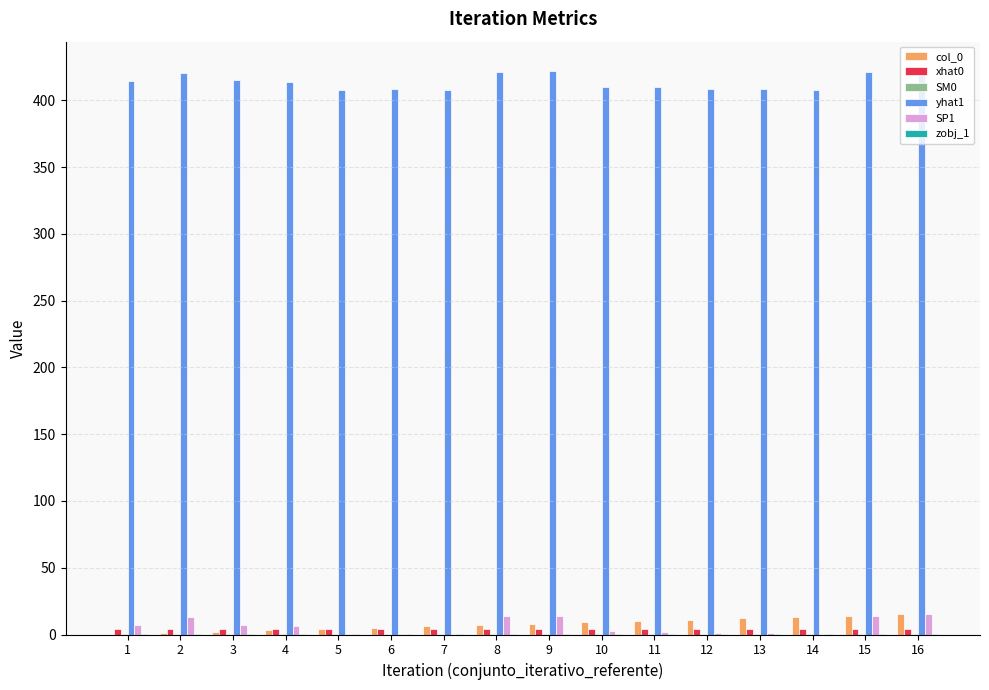

Which series has the largest total across all categories?

yhat1